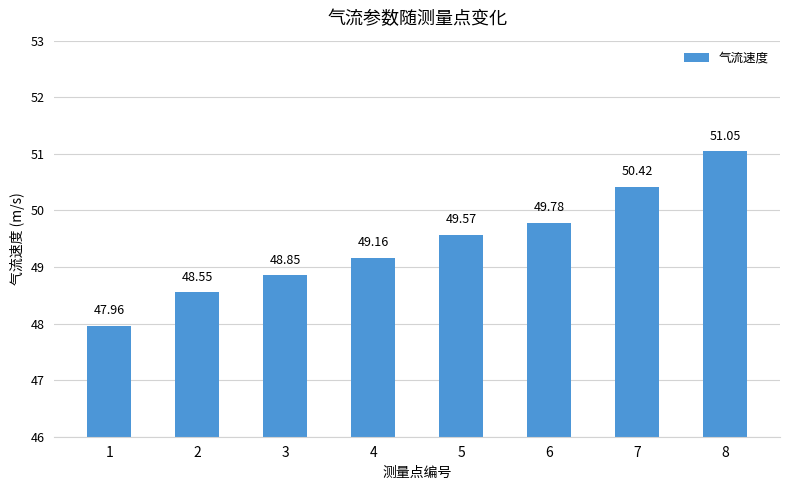

List the labels in order of value, largest first.

8, 7, 6, 5, 4, 3, 2, 1